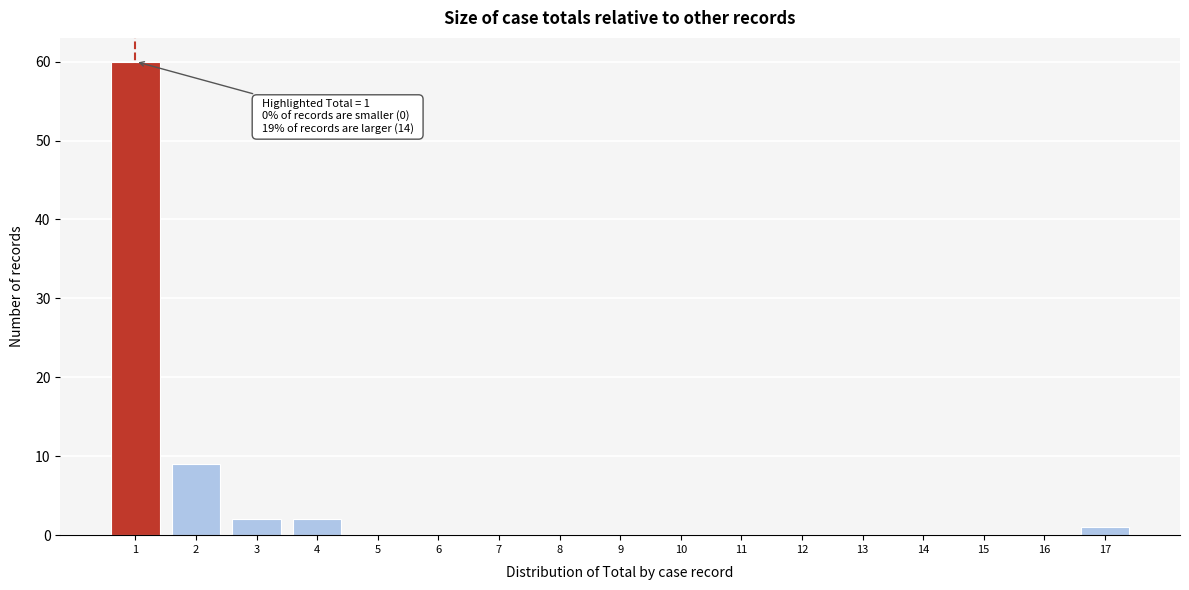

Over which range of the x-axis is the bar tallest?

0.5 to 1.5